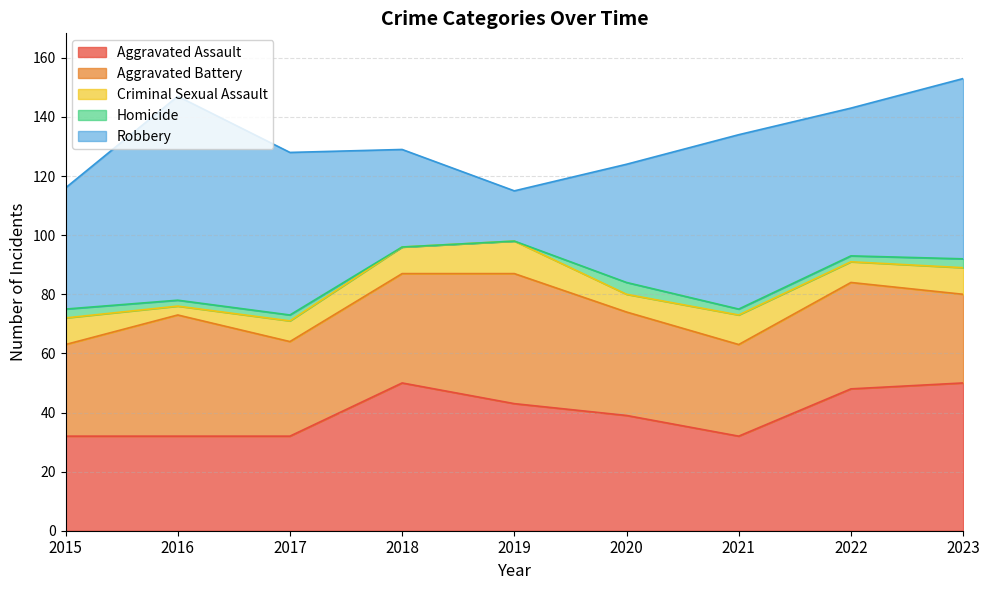

What is the minimum value for Aggravated Battery?

30